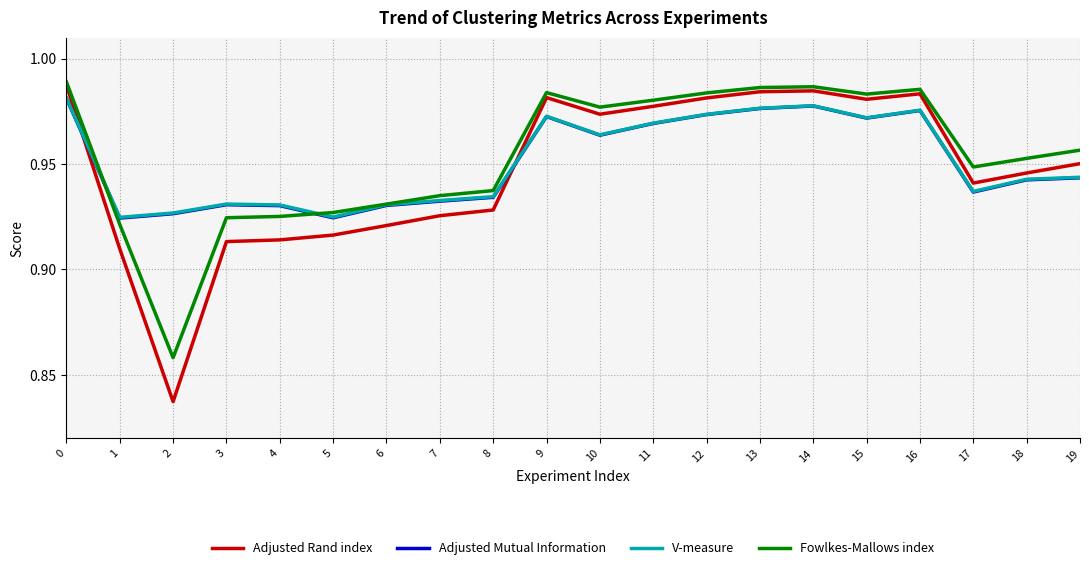

Does the chart display data point markers on the line(s)?

No